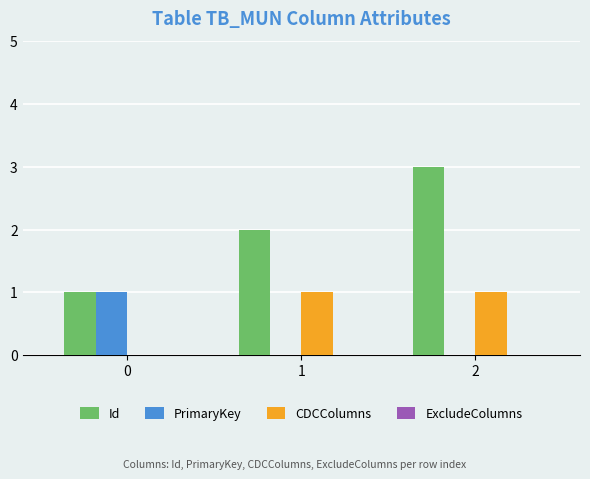

Which series changed the most between 1 and 2?

Id